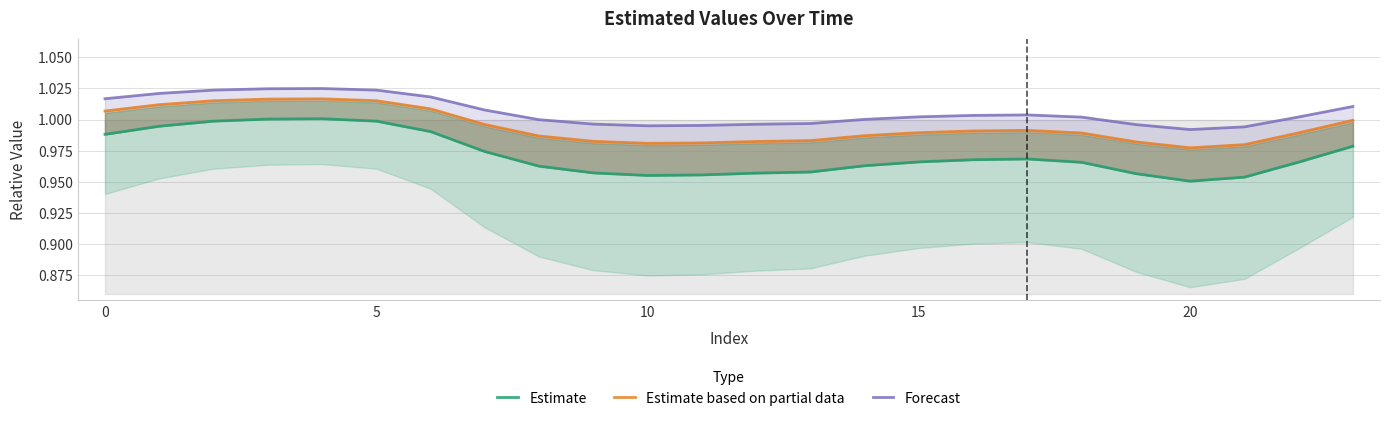

What are all the series names shown in the legend?

Estimate, Estimate based on partial data, Forecast